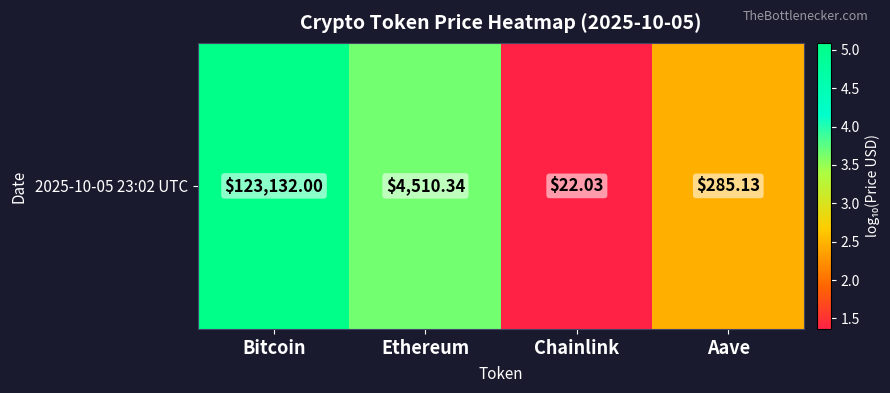

What is the change in value from Bitcoin to Aave?

-2.6